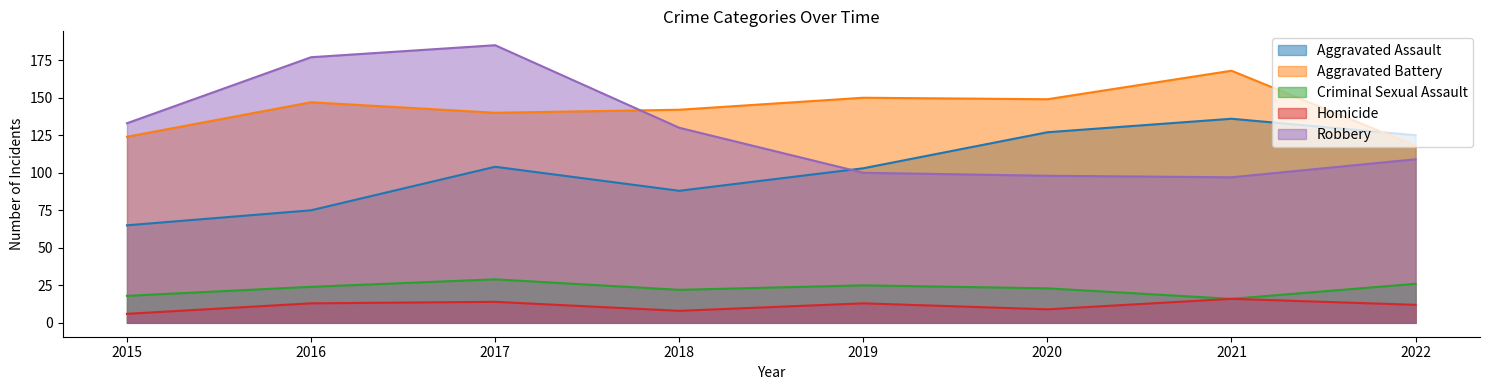

The value of Robbery at 2019 is 100. True or false?

True